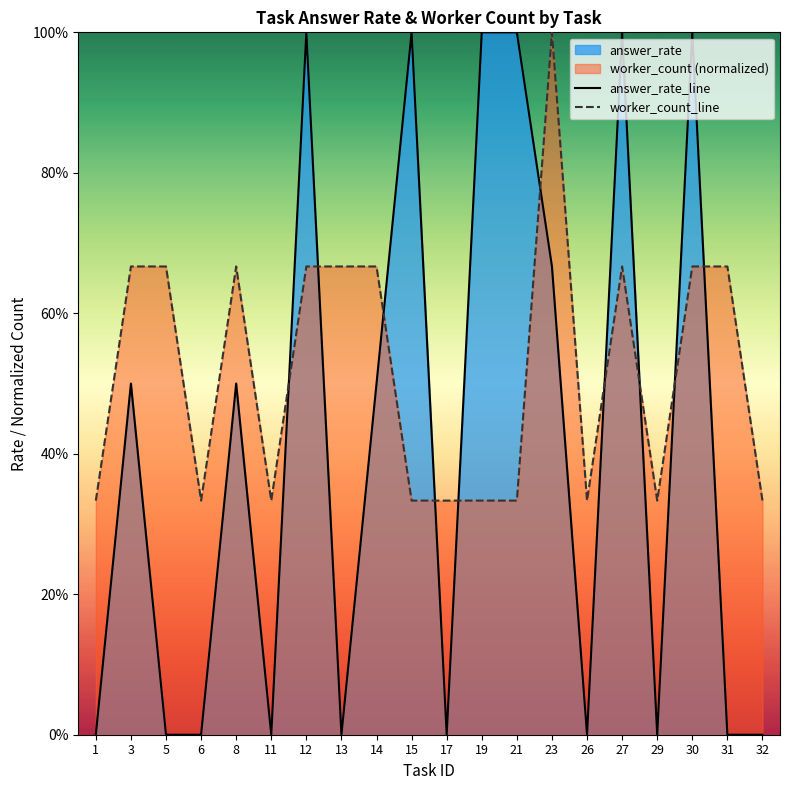

Between 13 and 15, which is larger?

15